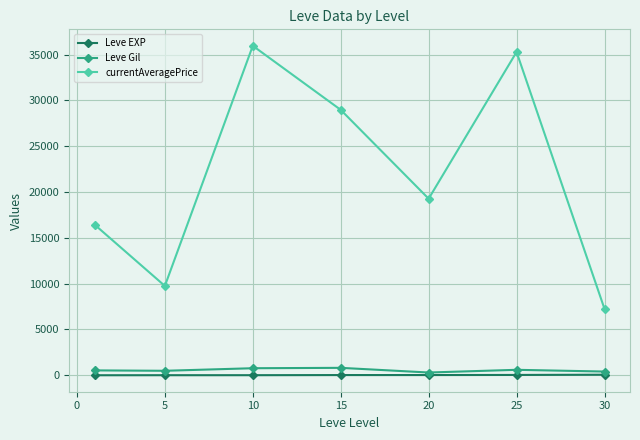

What is the value of the currentAveragePrice point at the 7th from the left?

7247.5